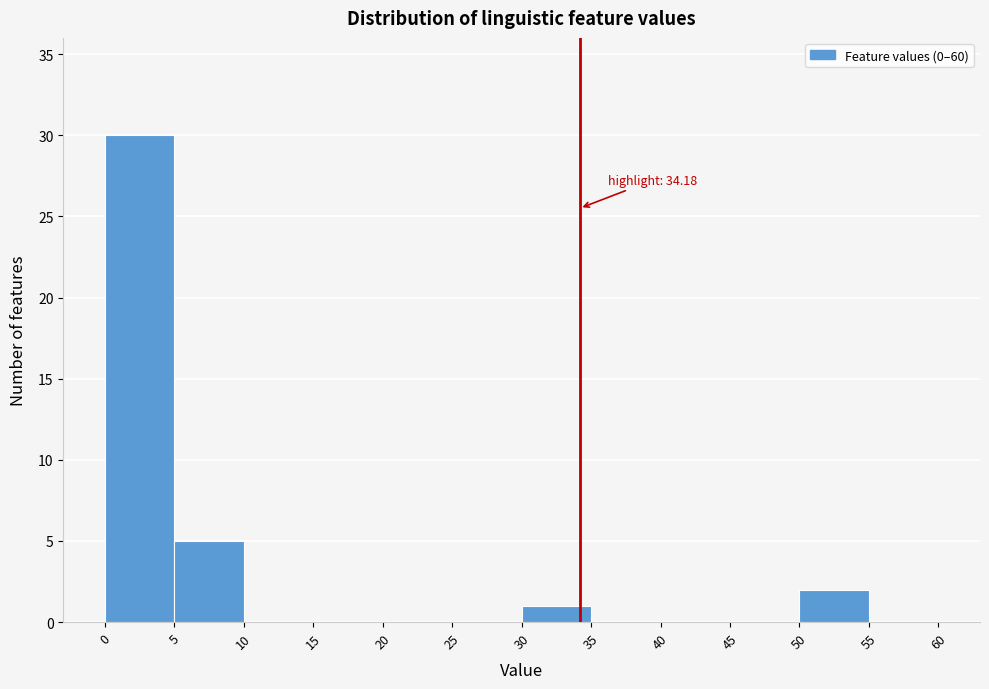

Over which range of the x-axis is the bar tallest?

0 to 5